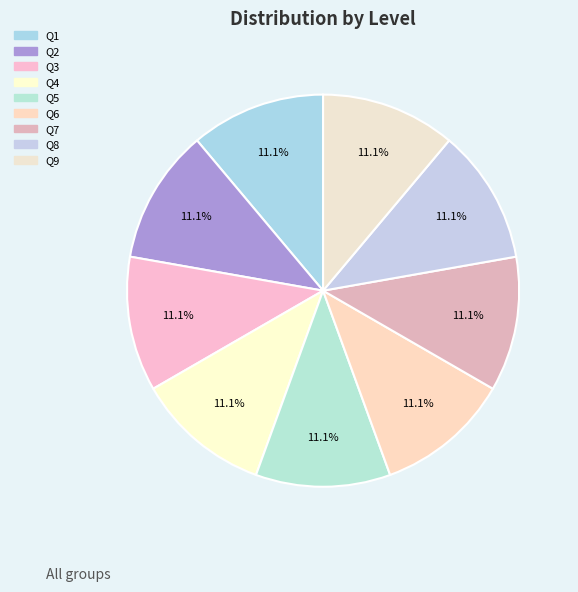

How many segments does this pie chart have?

9